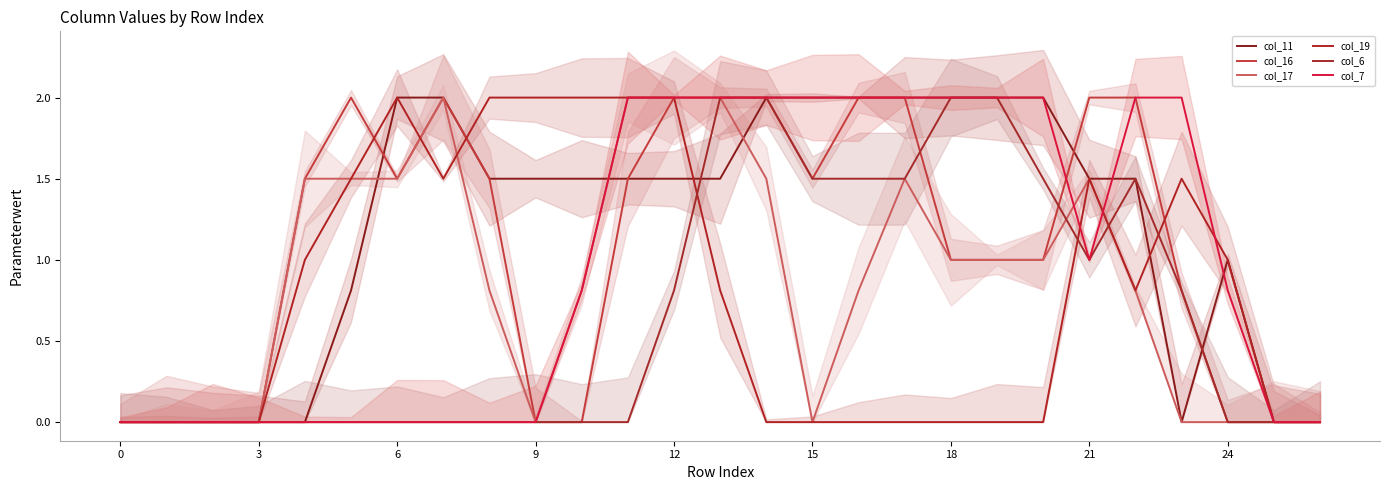

The value of col_6 at 12 is 0.8. True or false?

True